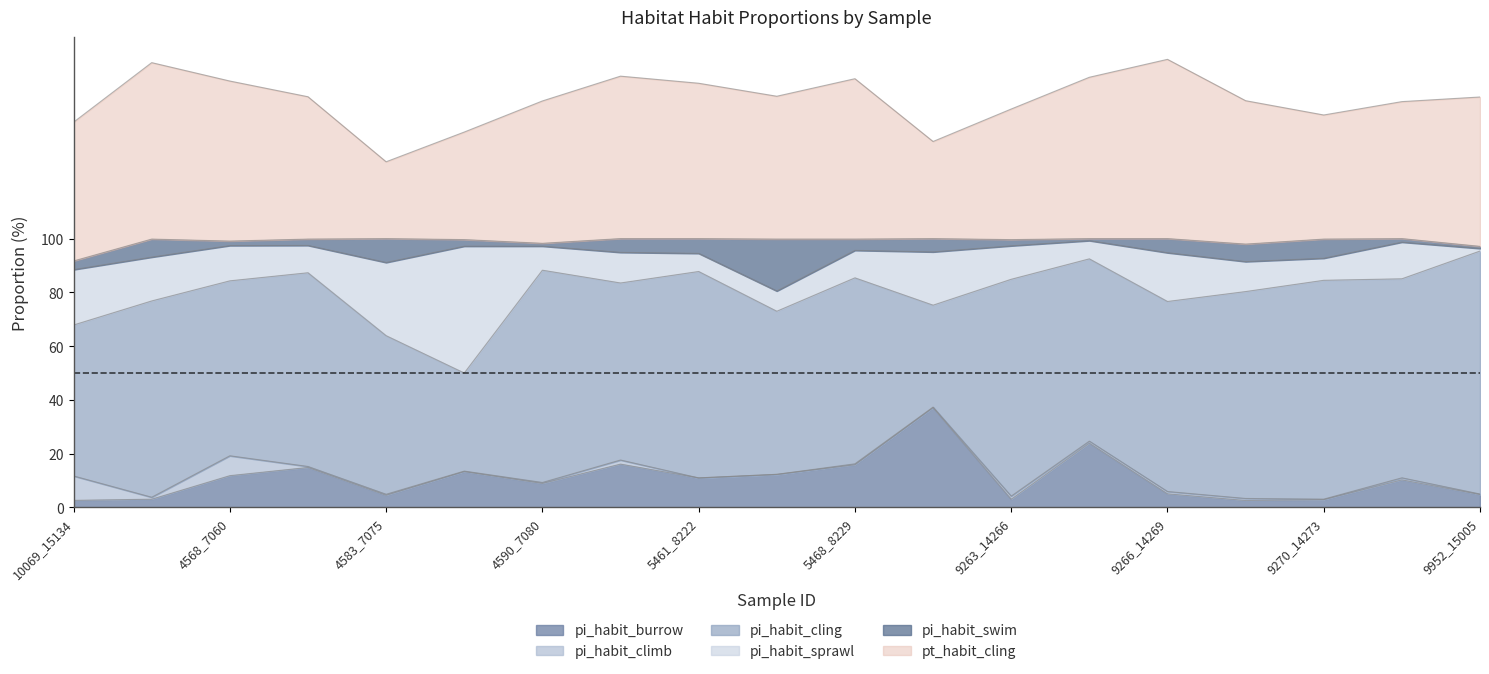

True or false: pi_habit_climb and pt_habit_cling cross at least once.

False